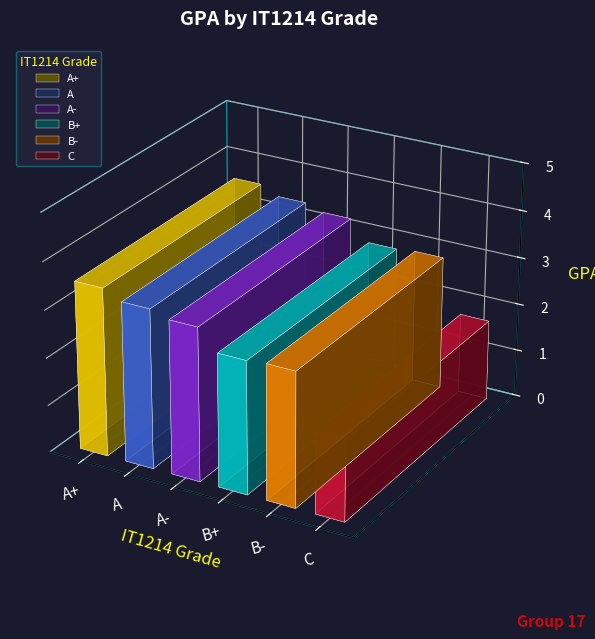

Is it true that the value at B+ is 5.1?

False